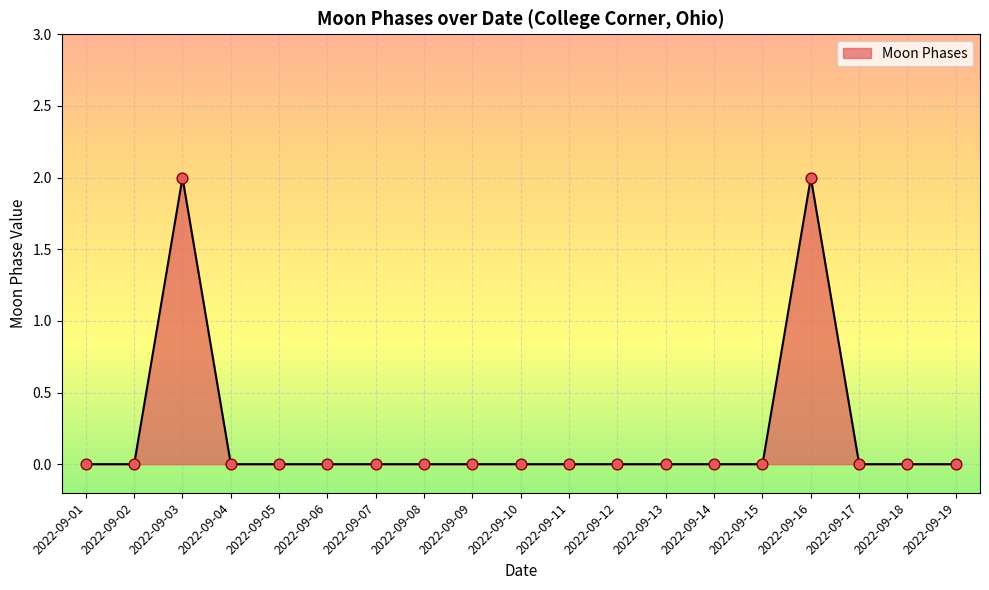

The value at 2022-09-04 is -1. True or false?

False